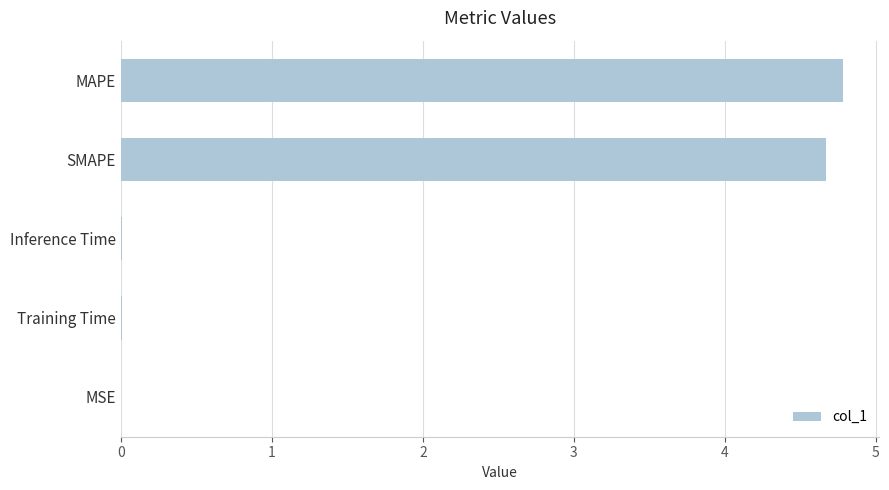

Are the bars grouped side by side (vs. stacked)?

No